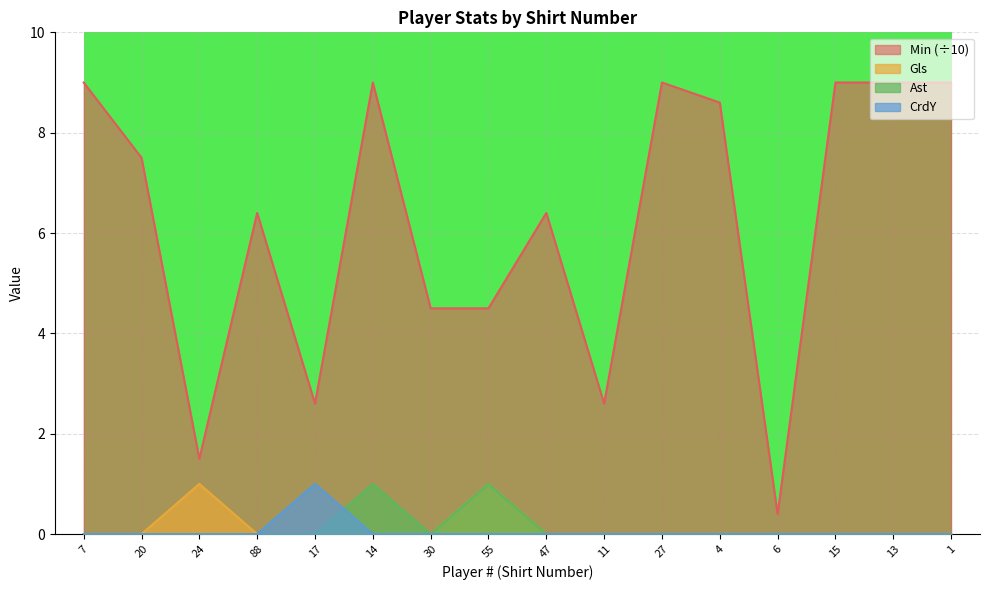

Which category has the highest value in the Min series?

7